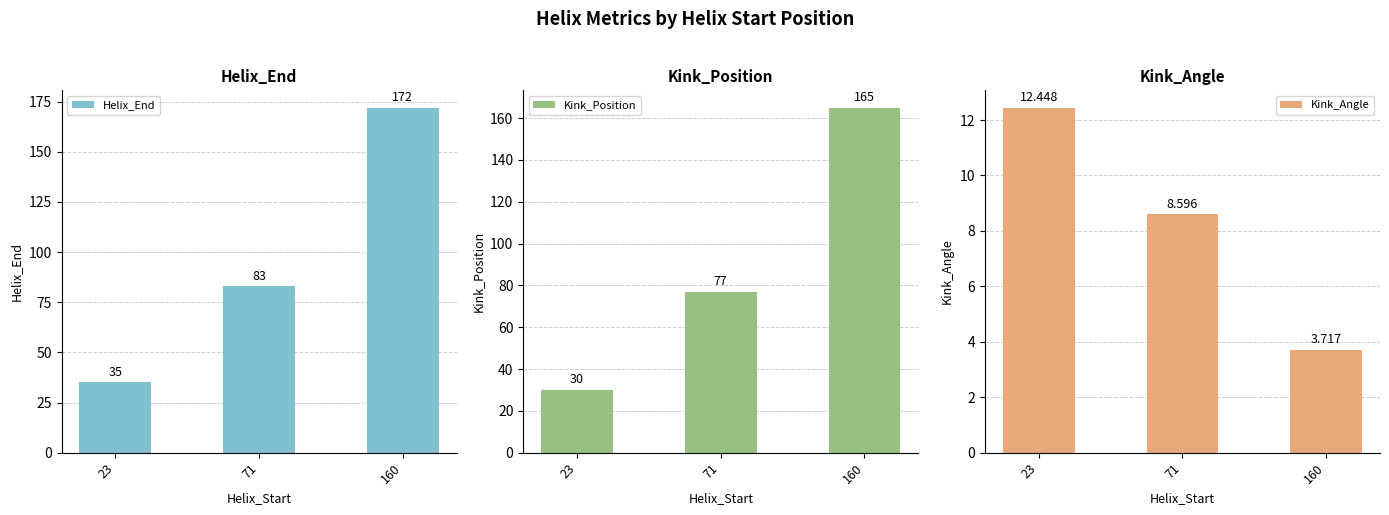

Which series has the largest range (max minus min)?

Helix_End